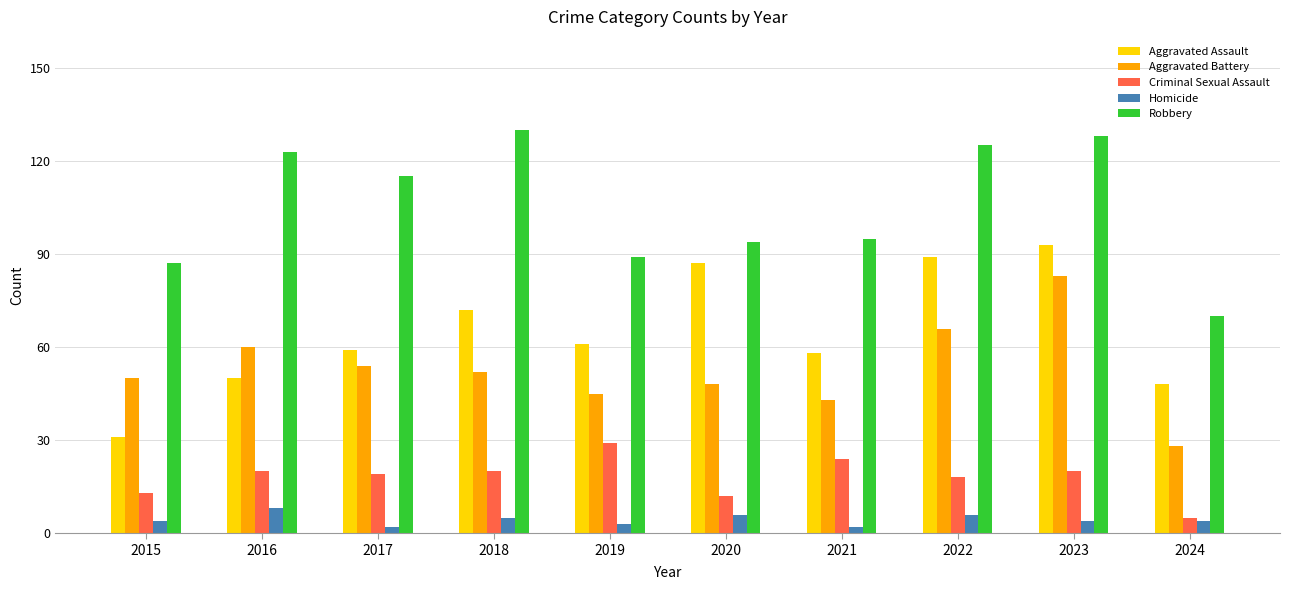

Which series changed the most between 2017 and 2024?

Robbery